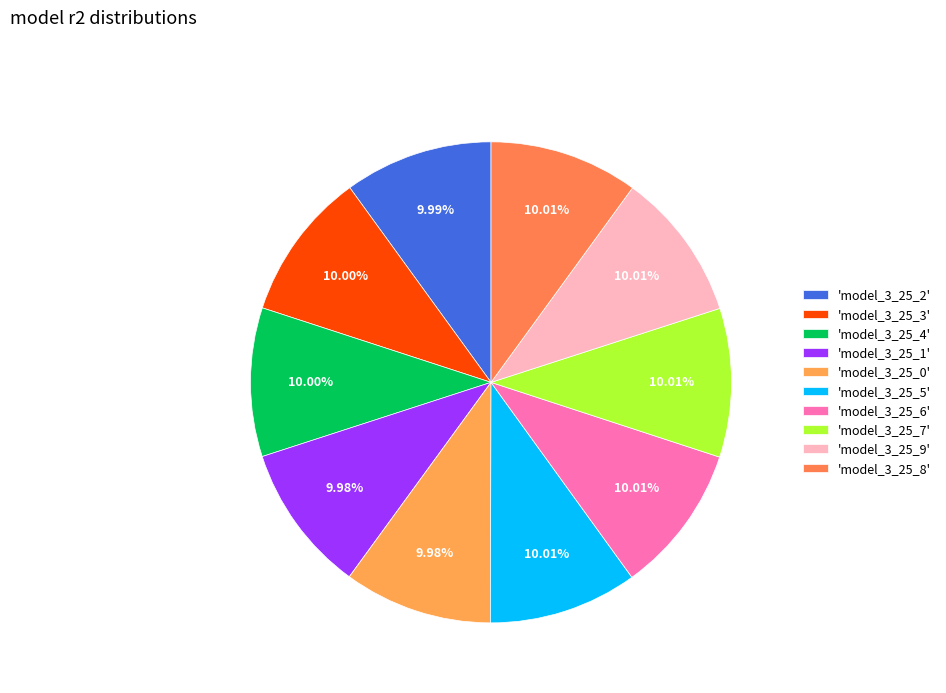

Which slice is the smallest?

model_3_25_0